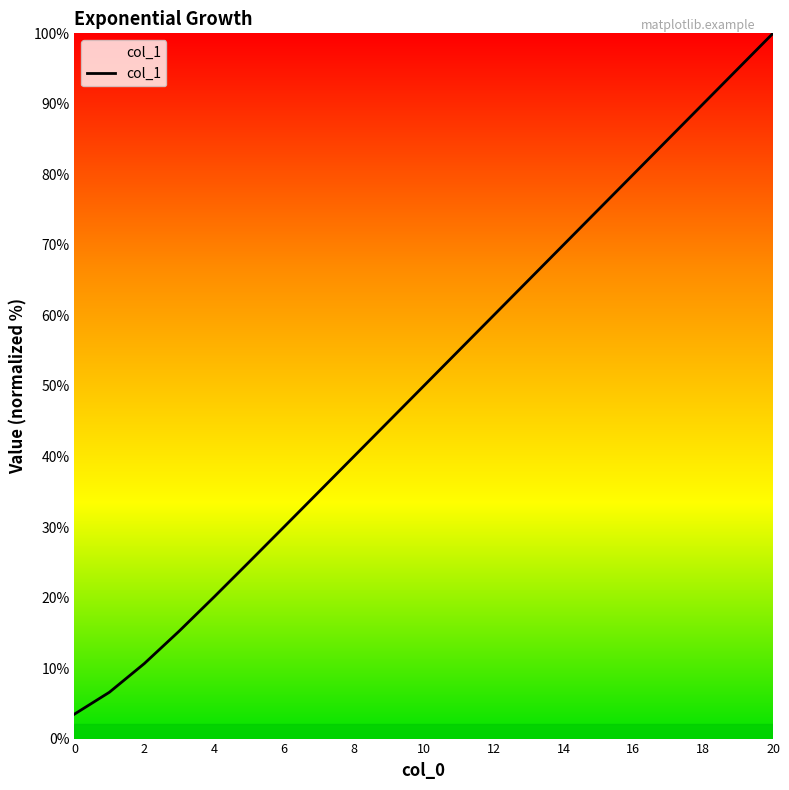

True or false: there are more than 0 points higher than both neighbors.

False